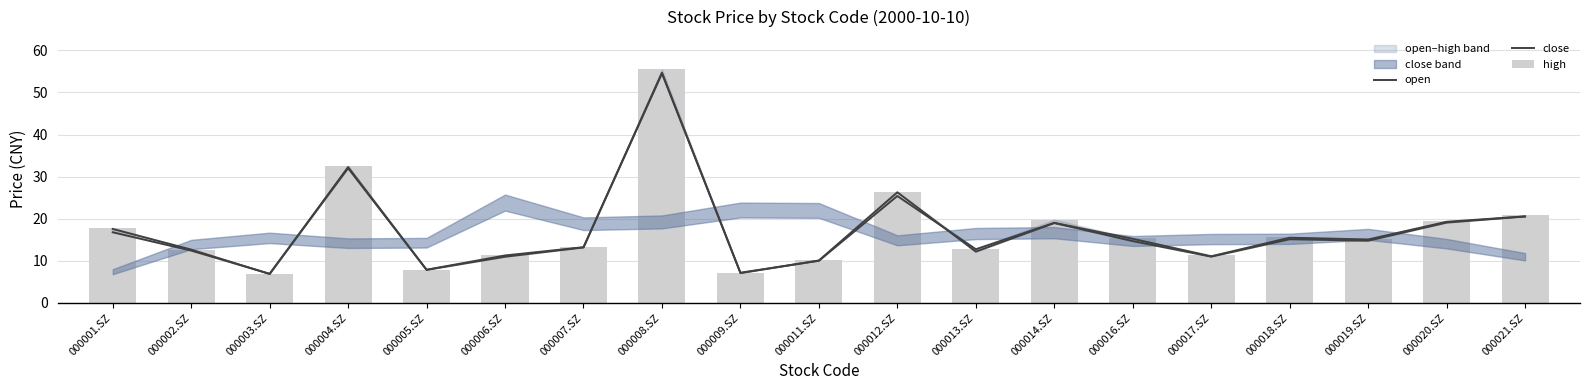

What is the average value of the open series?

17.1